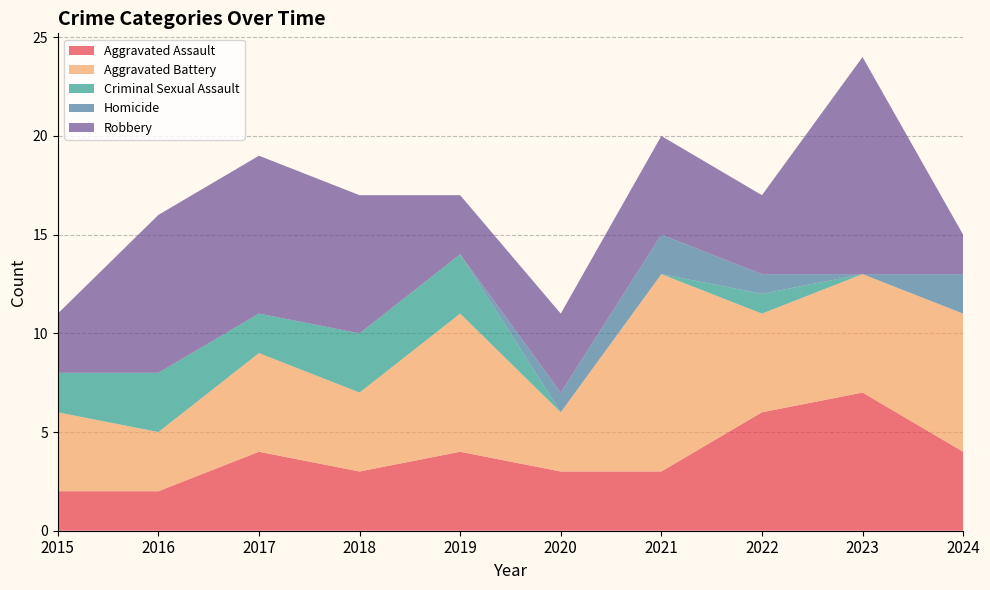

Reading left to right, transcribe all the data shown in this chart.

Aggravated Assault: 2	2	4	3	4	3	3	6	7	4
Aggravated Battery: 4	3	5	4	7	3	10	5	6	7
Criminal Sexual Assault: 2	3	2	3	3	0	0	1	0	0
Homicide: 0	0	0	0	0	1	2	1	0	2
Robbery: 3	8	8	7	3	4	5	4	11	2